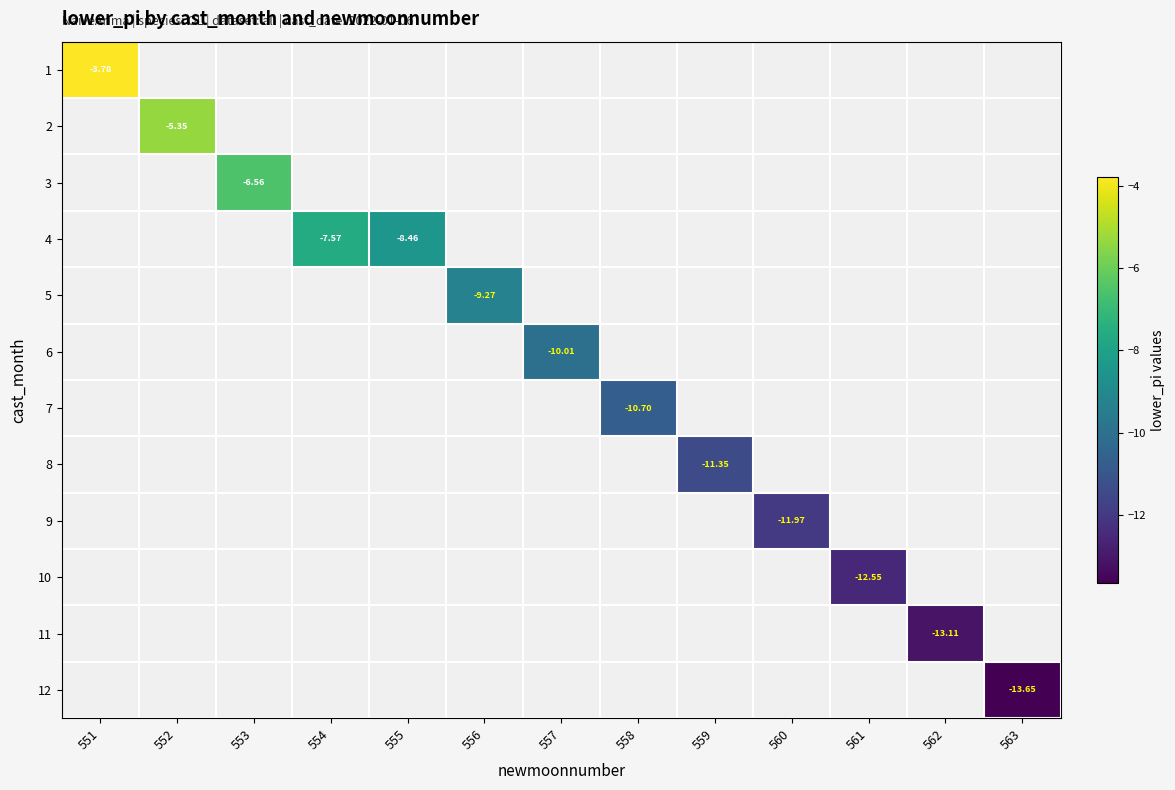

Read the 4 value at 555.

-8.5